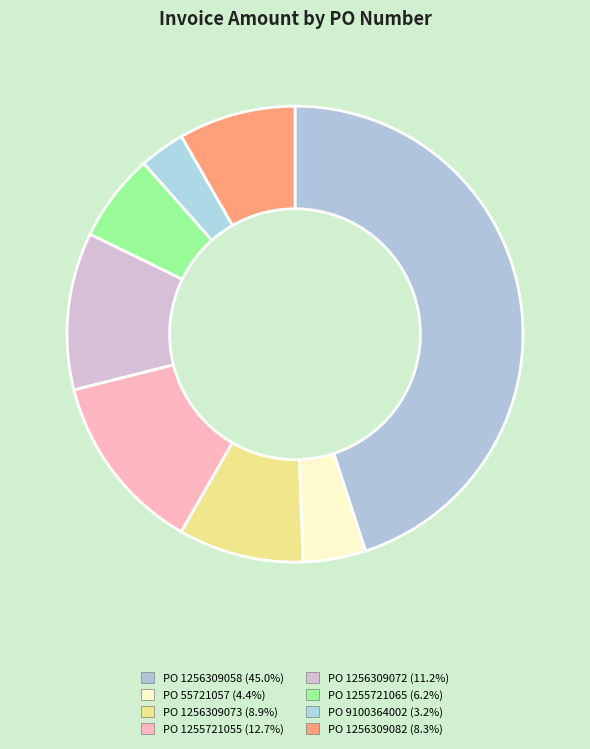

To the nearest percent, what is the difference between the largest and smallest slice percentages?

42%